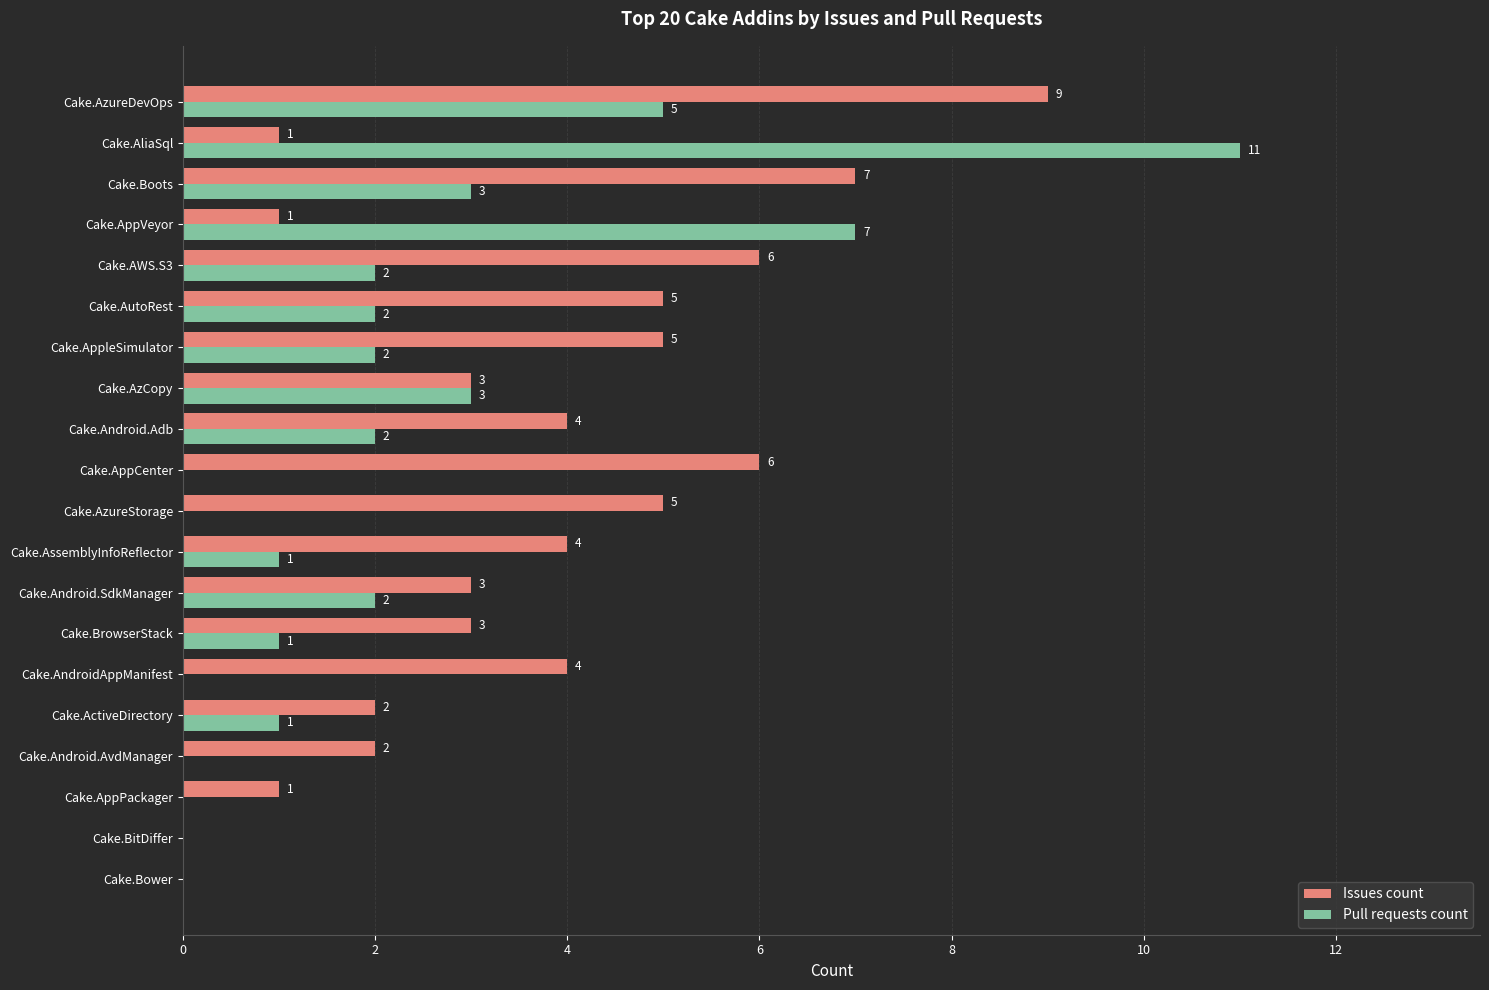

The Pull requests count series shows 2 at Cake.AWS.S3. True or false?

True